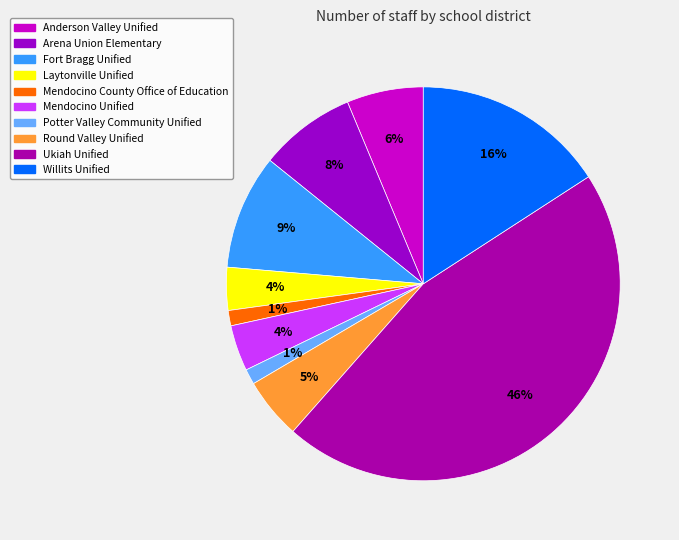

How many slices are in this pie chart?

10